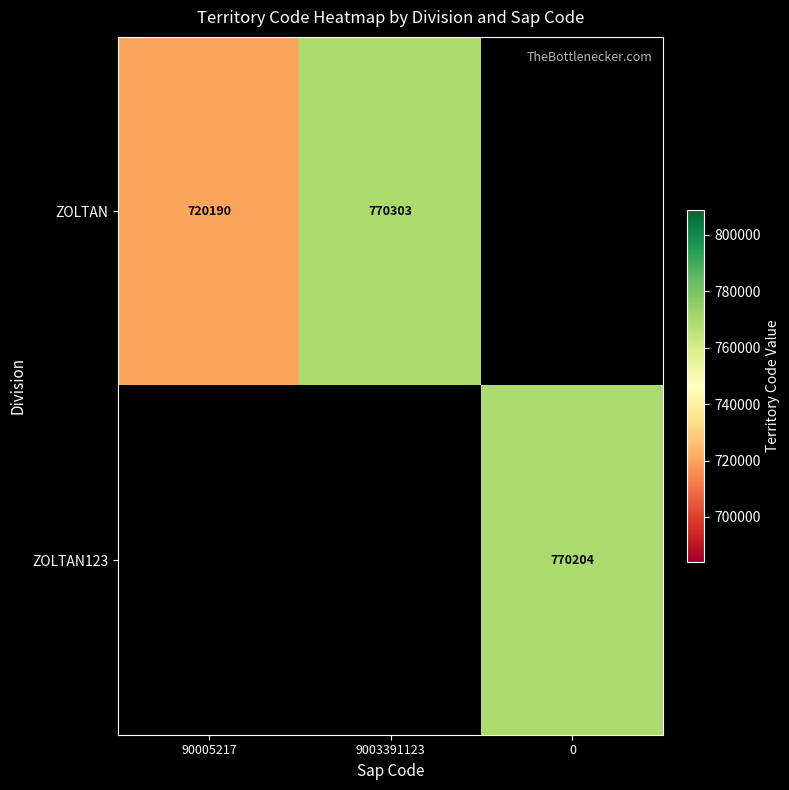

Is it true that ZOLTAN equals 720190 at 90005217?

True